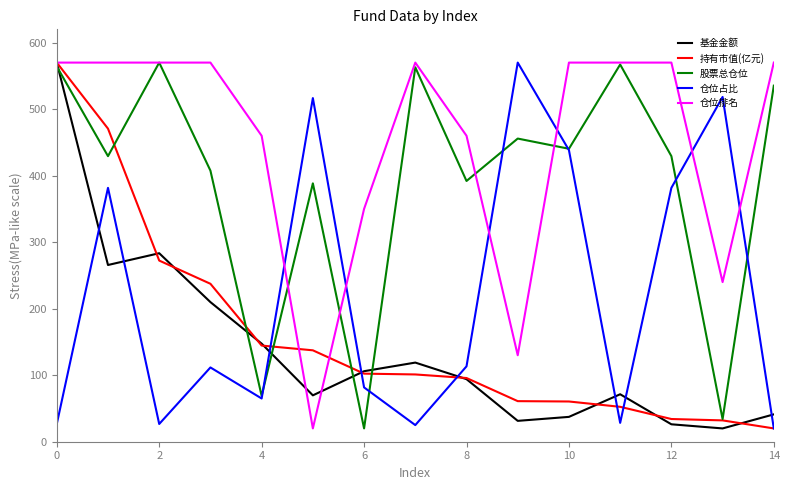

Which series has the largest total across all categories?

仓位排名